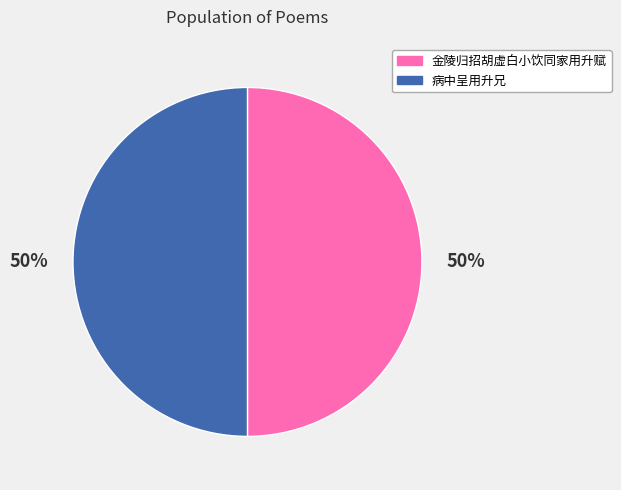

The 金陵归招胡虚白小饮同家用升赋 slice represents 50% of the pie. True or false?

True